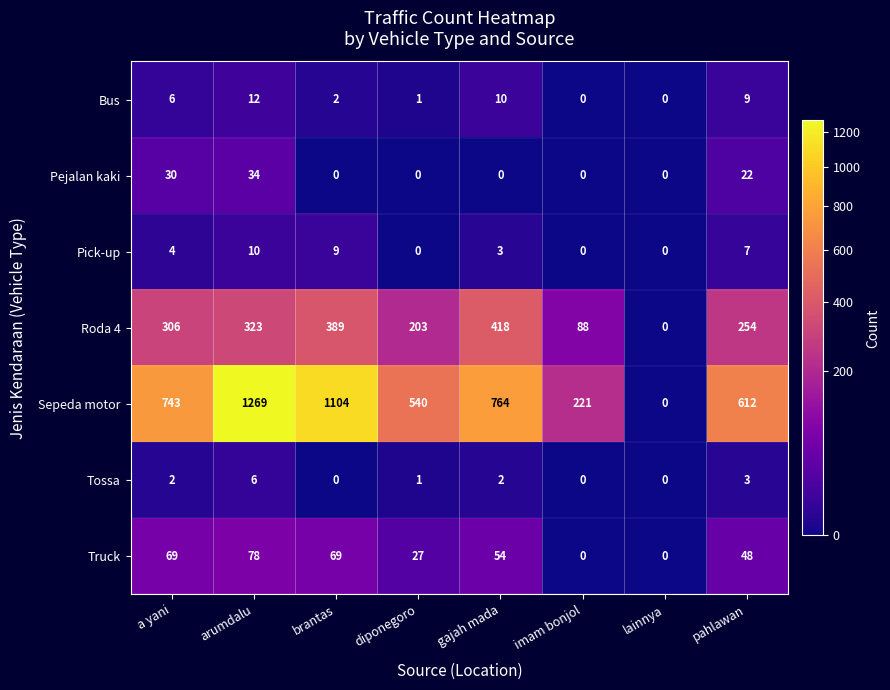

What is the maximum value shown in the chart?

1269